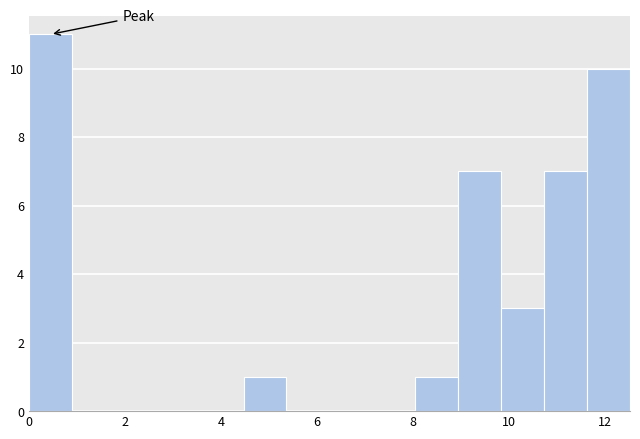

Which range on the x-axis has the tallest bar?

0.0 to 0.8